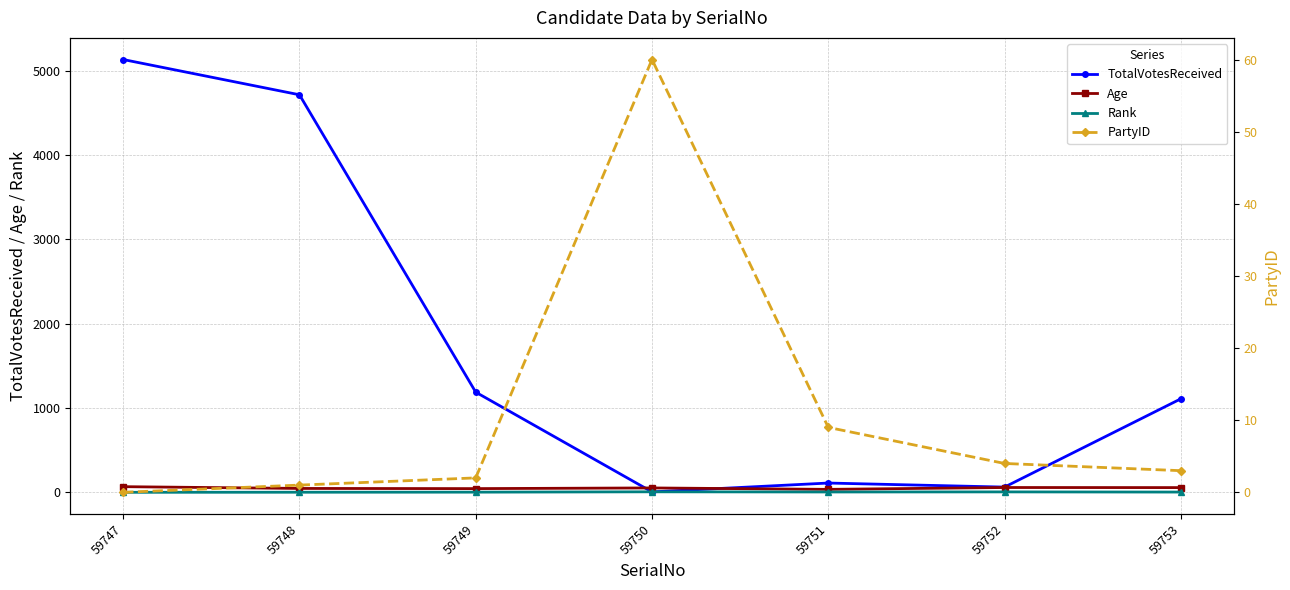

What is the lowest value of the Age series?

36